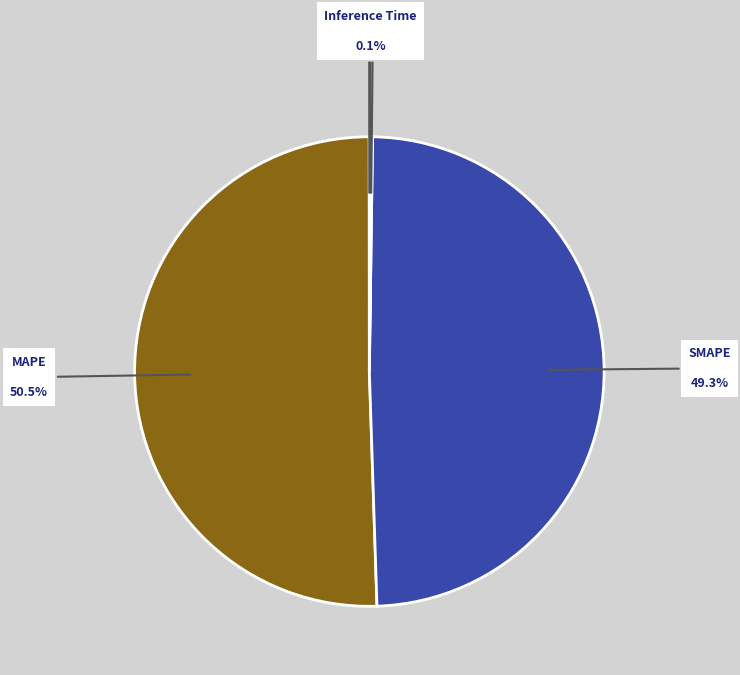

What is the largest slice in the pie chart?

MAPE